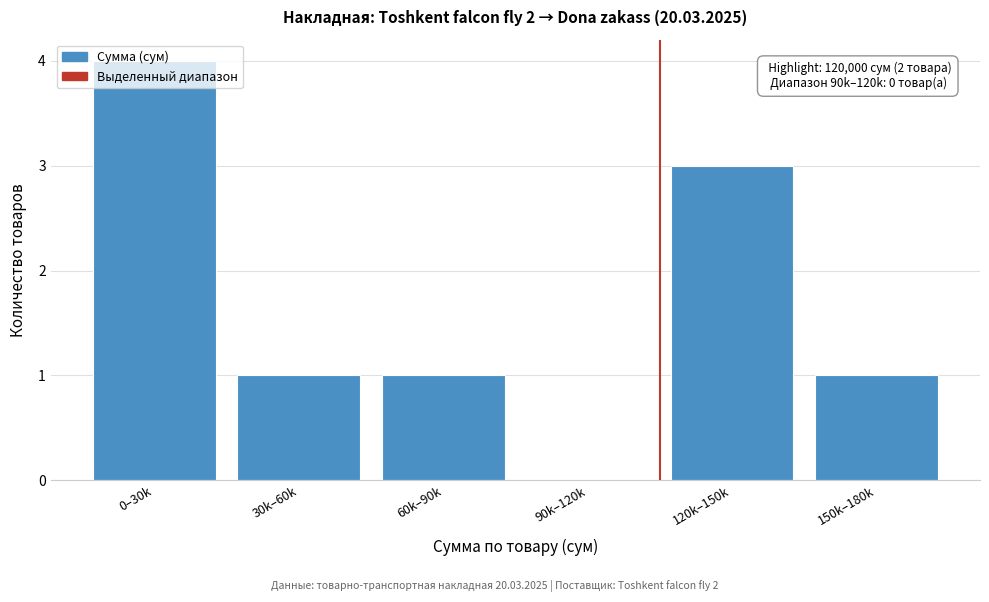

The value at 60k–90k is 0. True or false?

False